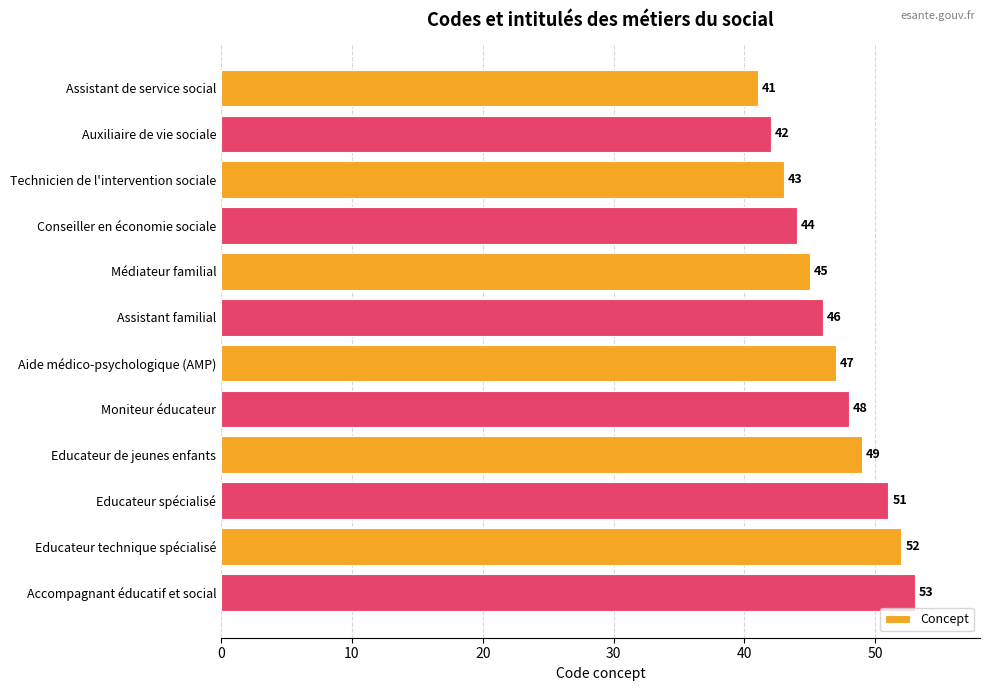

Reading top to bottom, what are all the values shown in this chart?

41	42	43	44	45	46	47	48	49	51	52	53